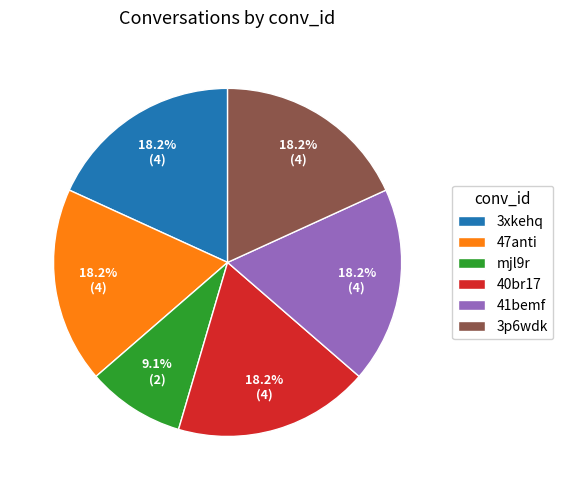

Is there any slice that represents more than half of the pie?

No